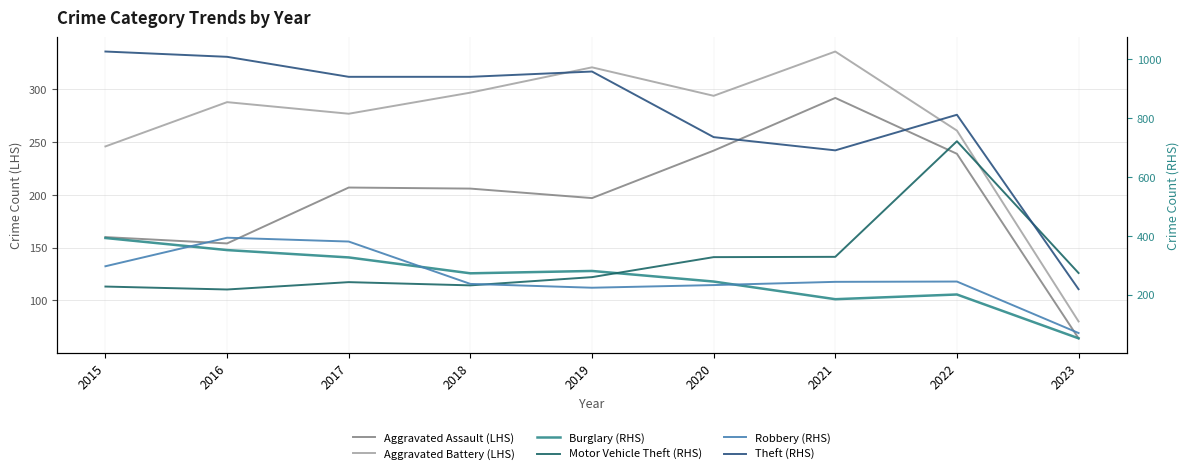

At which label is Aggravated Battery (LHS) closest to 208?

2015